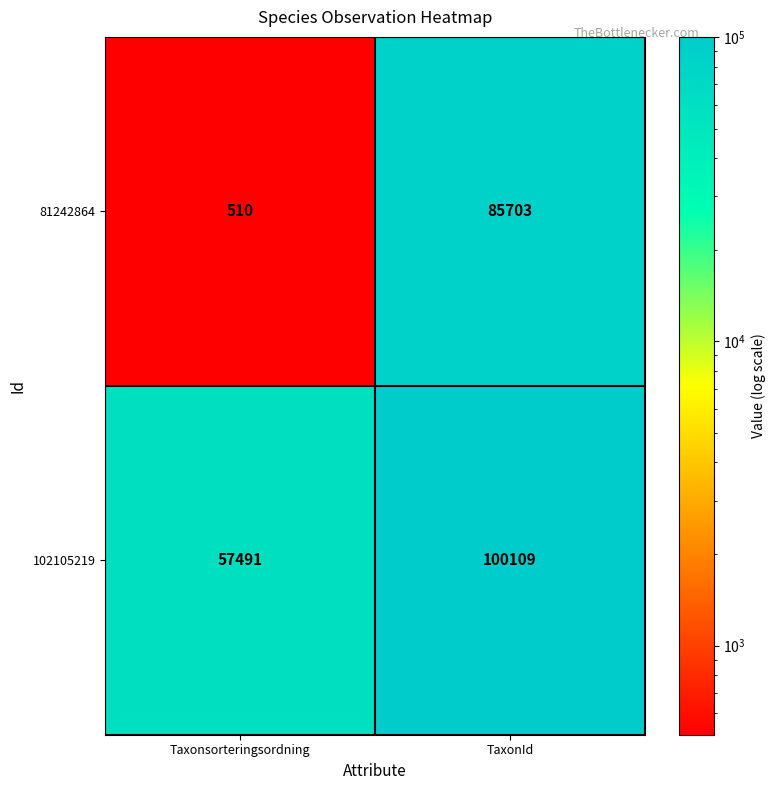

The 102105219 series shows 153237 at TaxonId. True or false?

False